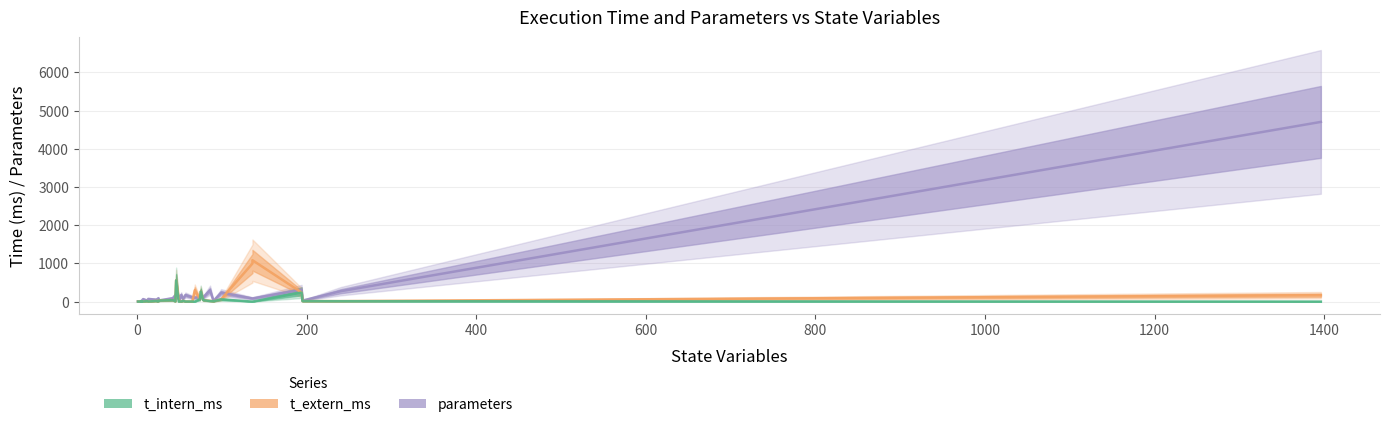

What is the value of the t_intern_ms point at the 33rd from the left?

8.0